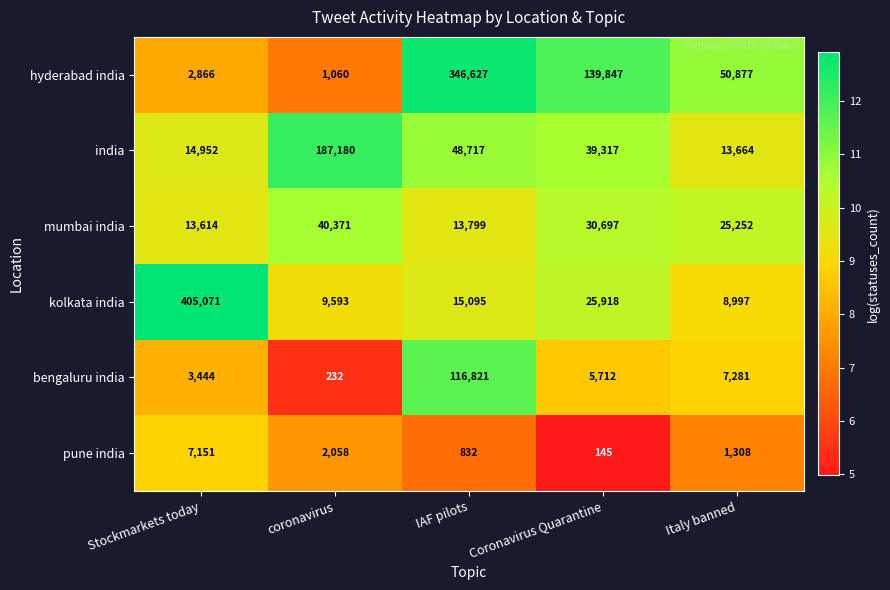

At which label does mumbai india first exceed 25252?

coronavirus